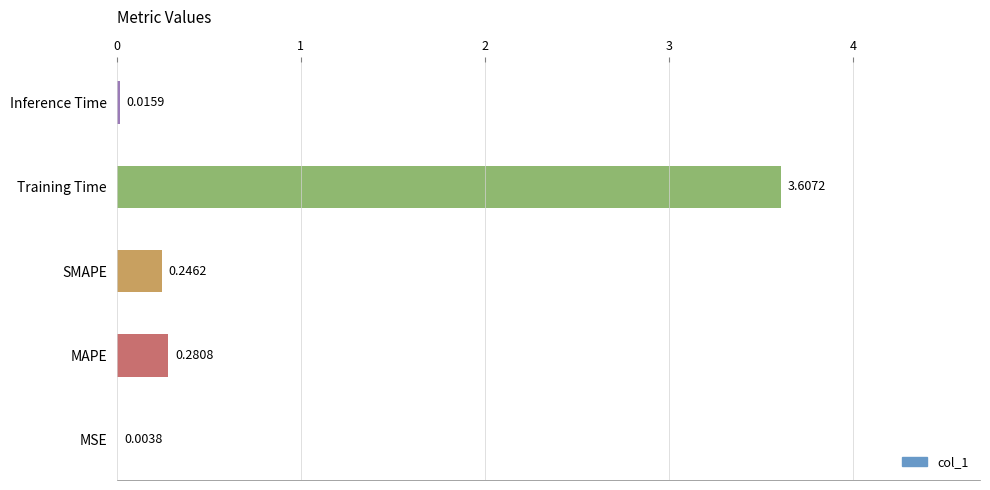

Which label corresponds to the largest value in the chart?

Training Time